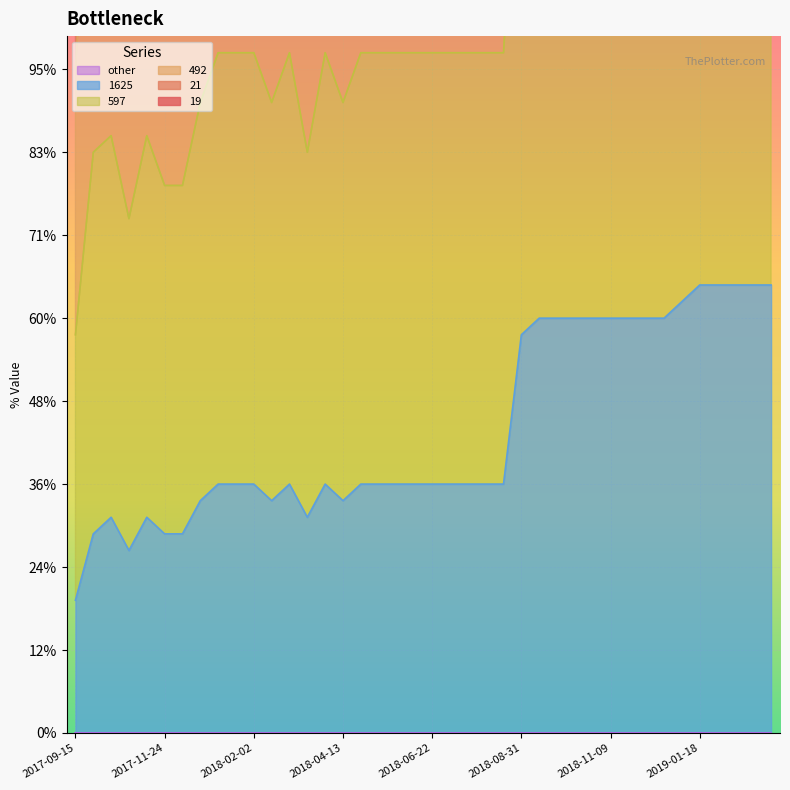

What is the total value across all series at 2018-04-27?

332